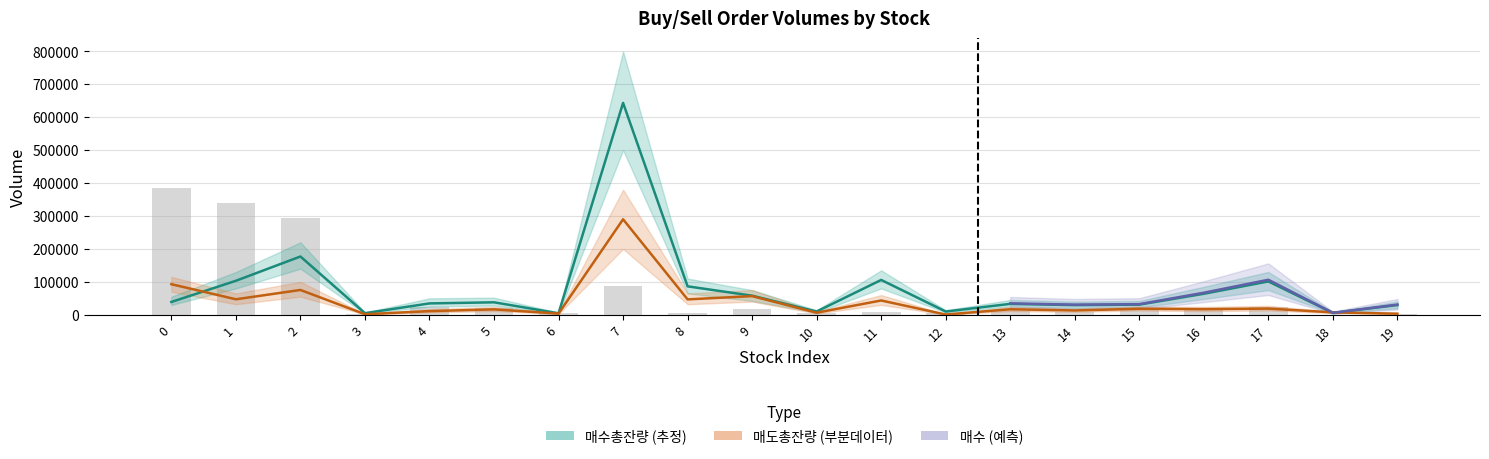

At how many categories does at least one series exceed 174102?

4